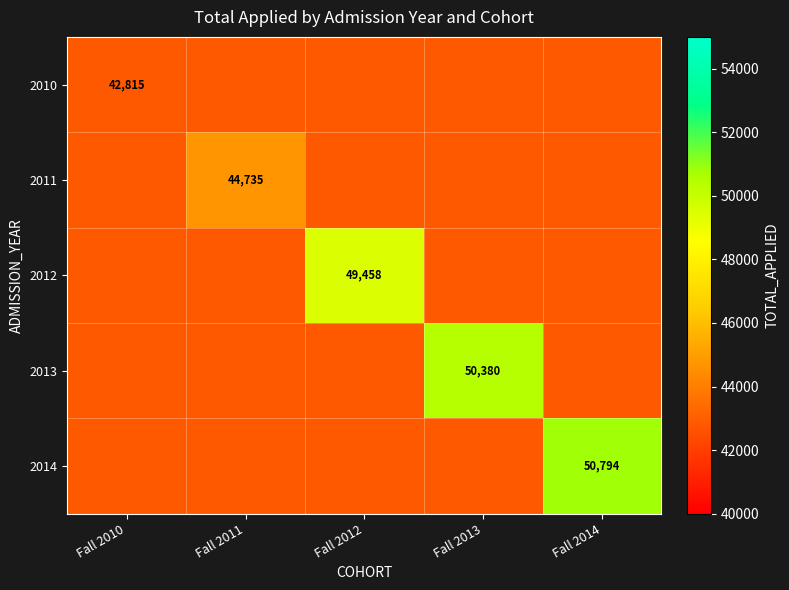

What is the greatest value displayed?

50794